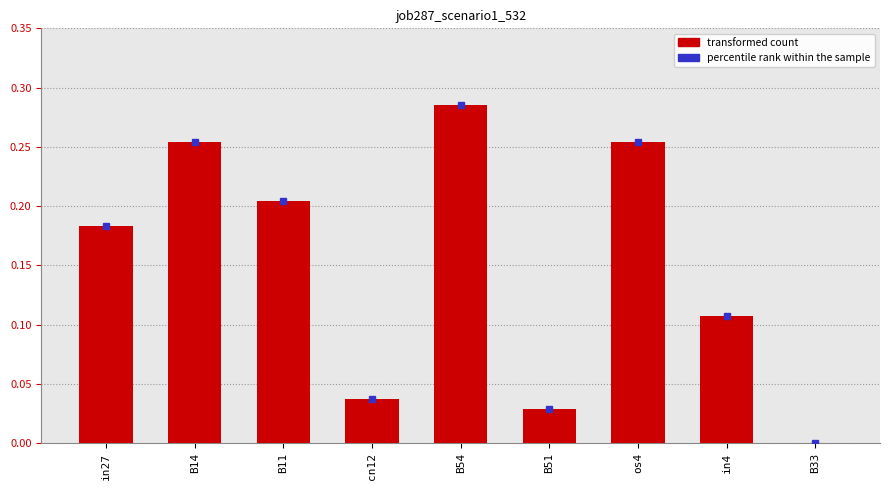

Between B11 and B51, which is larger?

B11